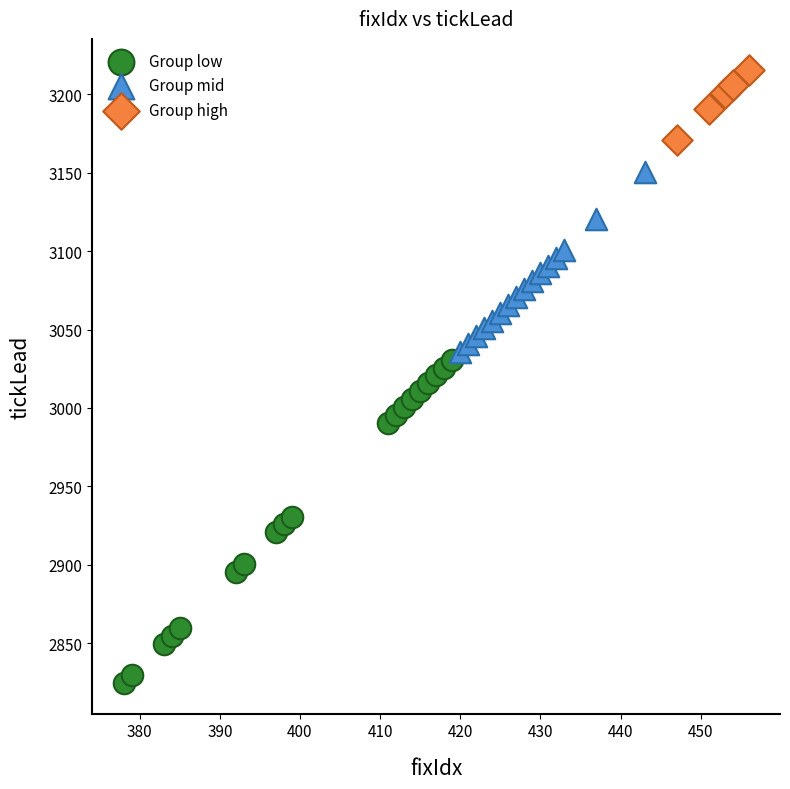

Which series reaches the minimum Y coordinate?

Group low